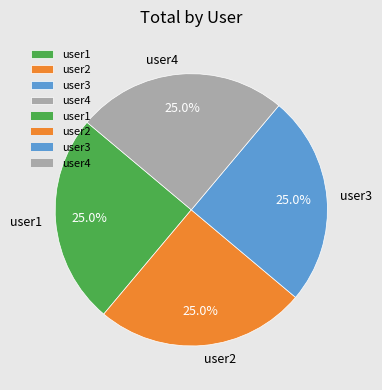

Combined, what portion of the pie is user2 and user1?

50.0%